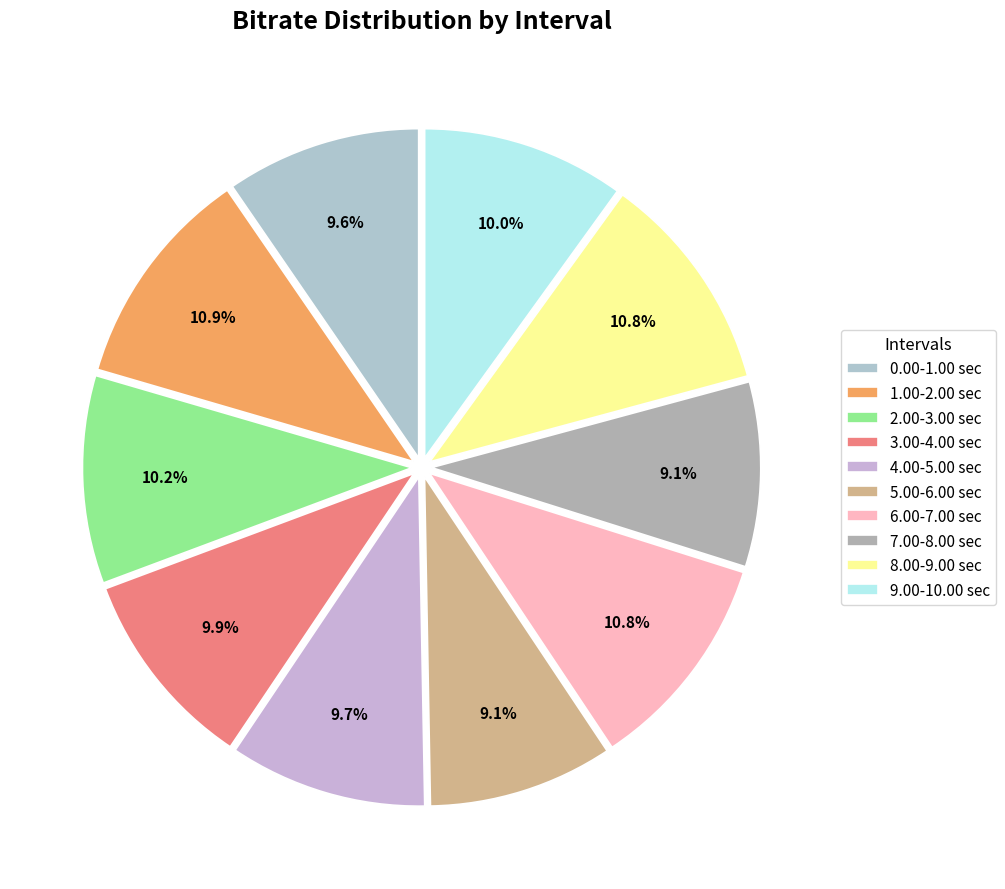

What portion of the pie excludes 2.00-3.00 sec?

89.8%